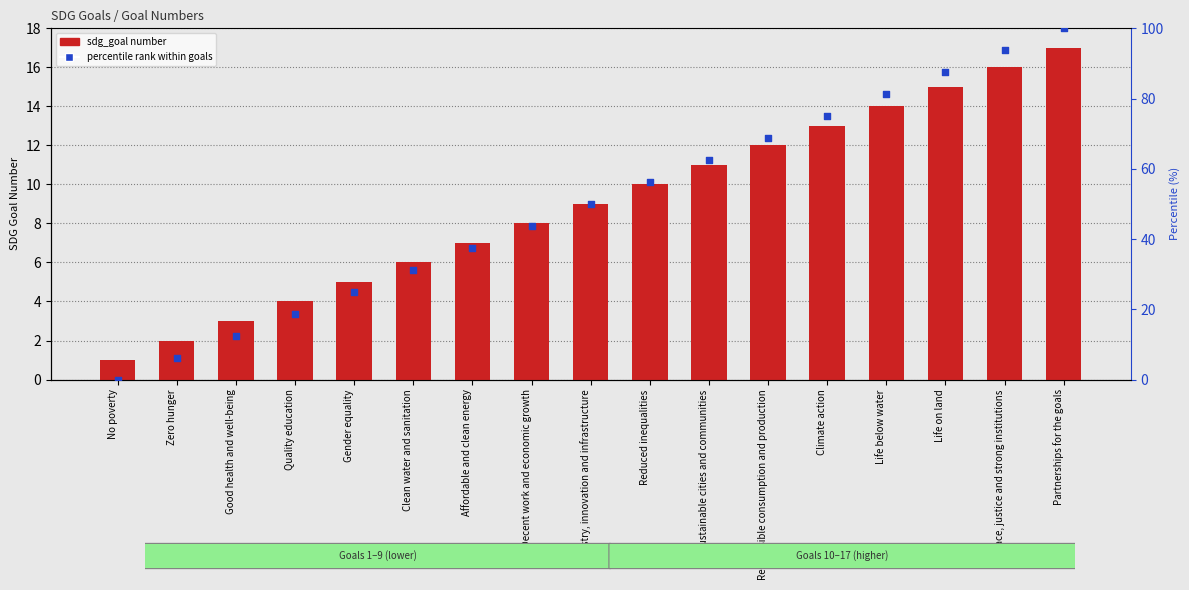

Which series has the largest Y range (max minus min)?

percentile rank